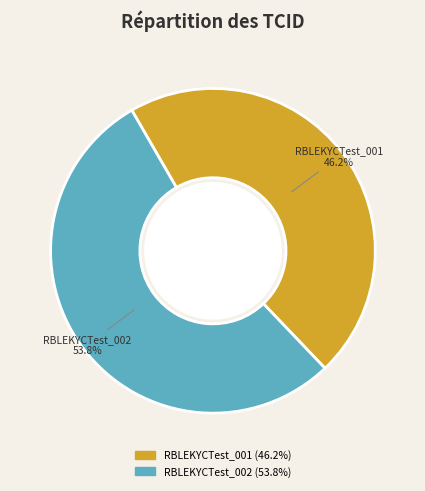

Which slice is the largest?

RBLEKYCTest_002